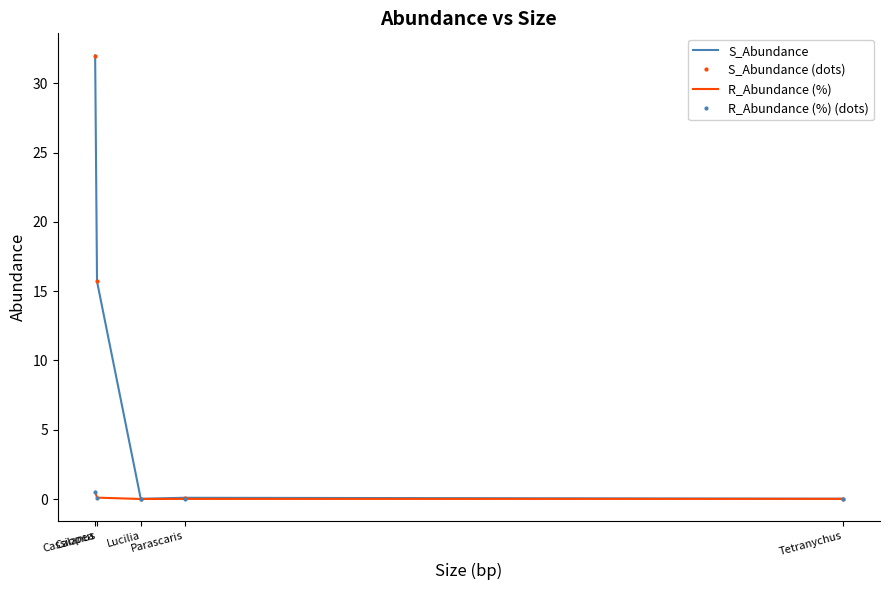

What is the average value of the S_Abundance series?

9.6